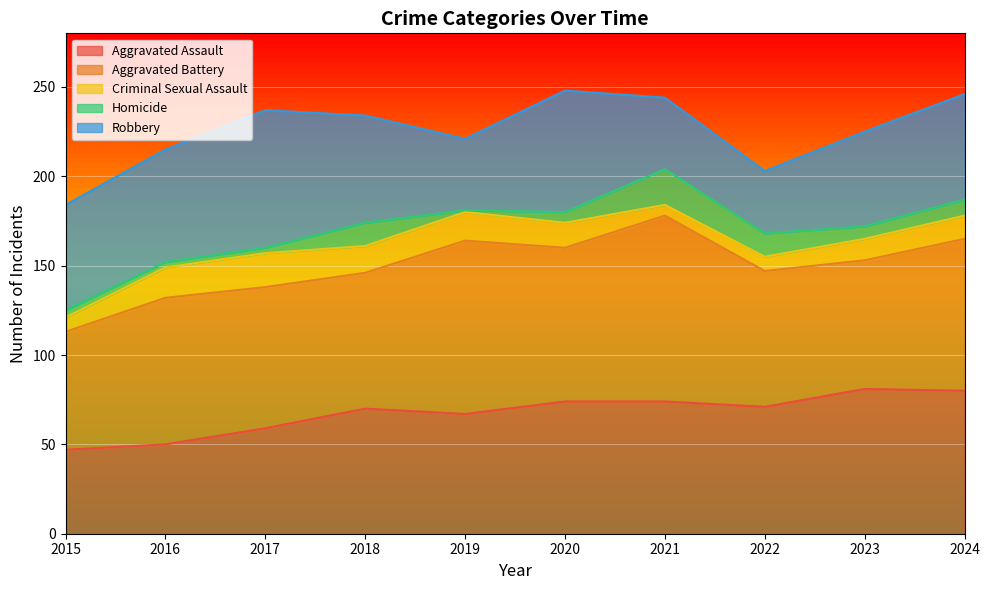

What is the value of the Aggravated Battery point at the 5th from the left?

97